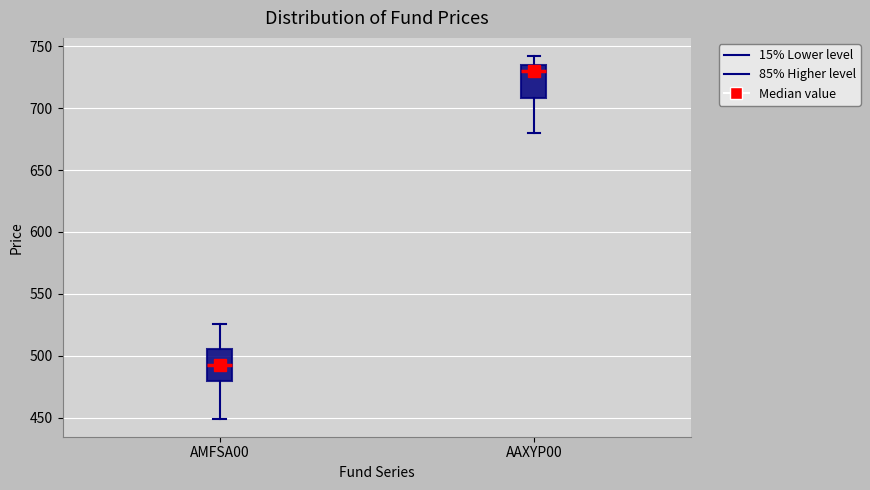

Which box's median line is the lowest?

AMFSA00